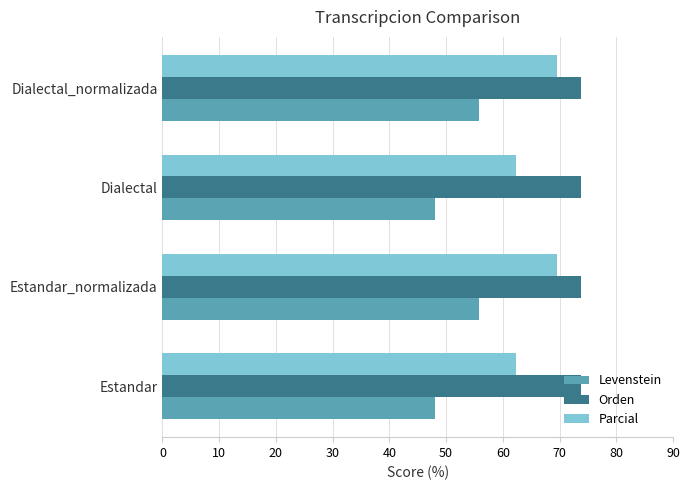

What is the minimum value for Parcial?

62.3